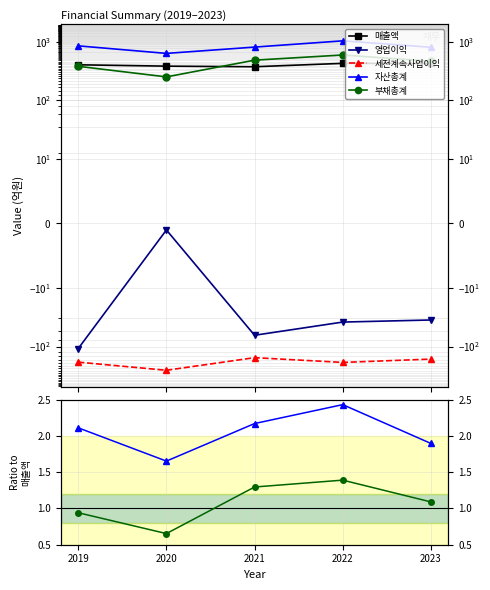

True or false: 자산총계 has a value of 1.4 at 2021.

False